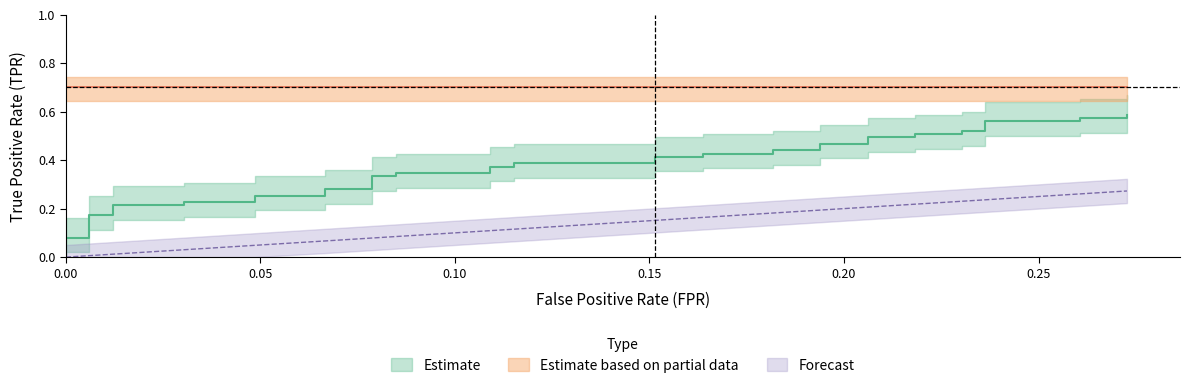

True or false: fpr and tpr intersect in this chart.

False